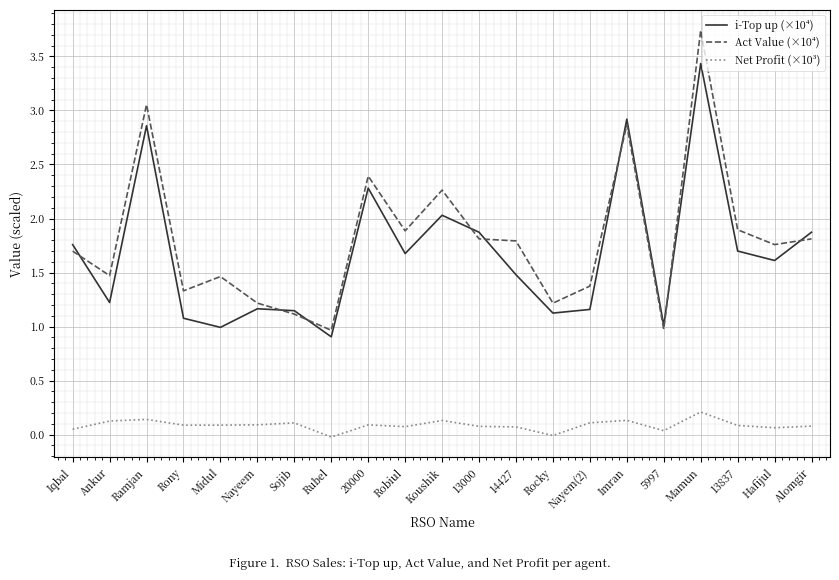

What is the lowest value of the Act Value (×10⁴) series?

1.0